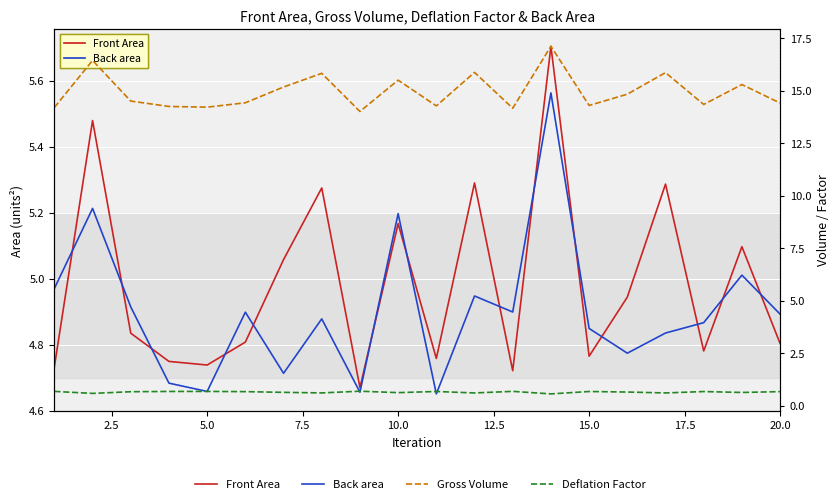

What is the sum of all Front Area values?

99.7